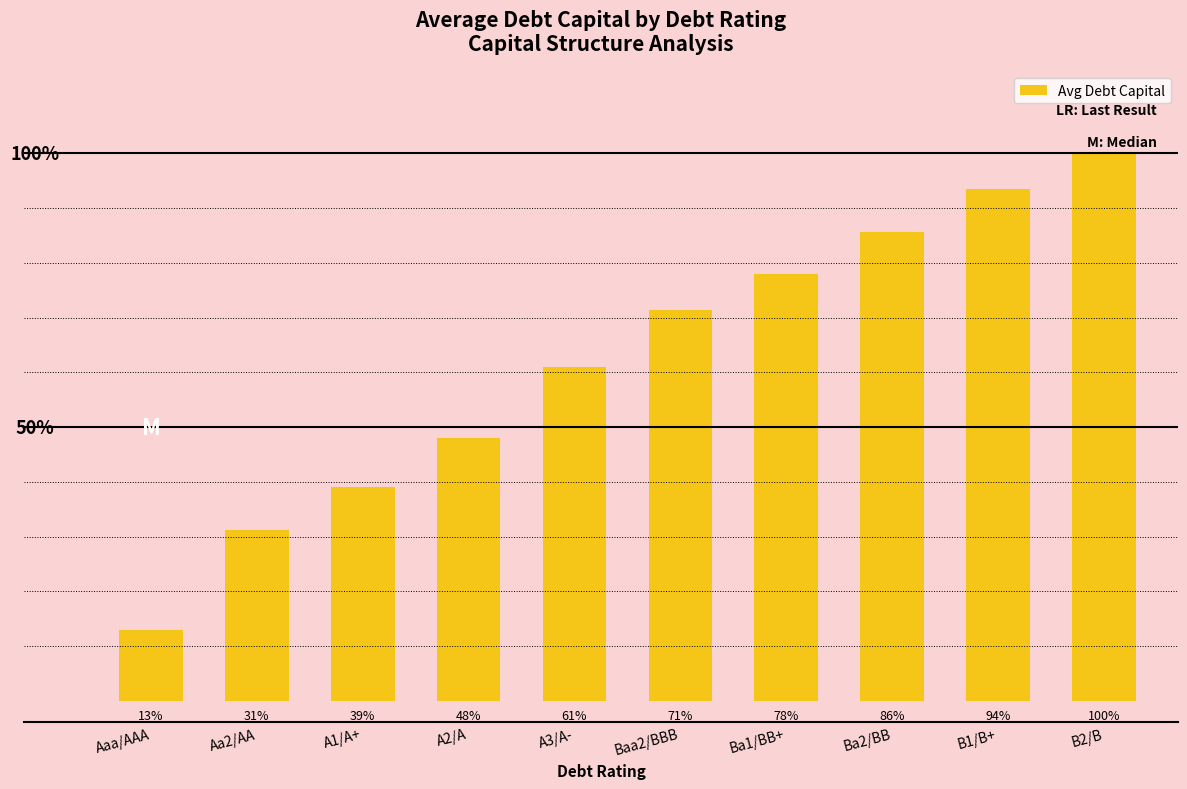

Does the chart contain any negative values?

No